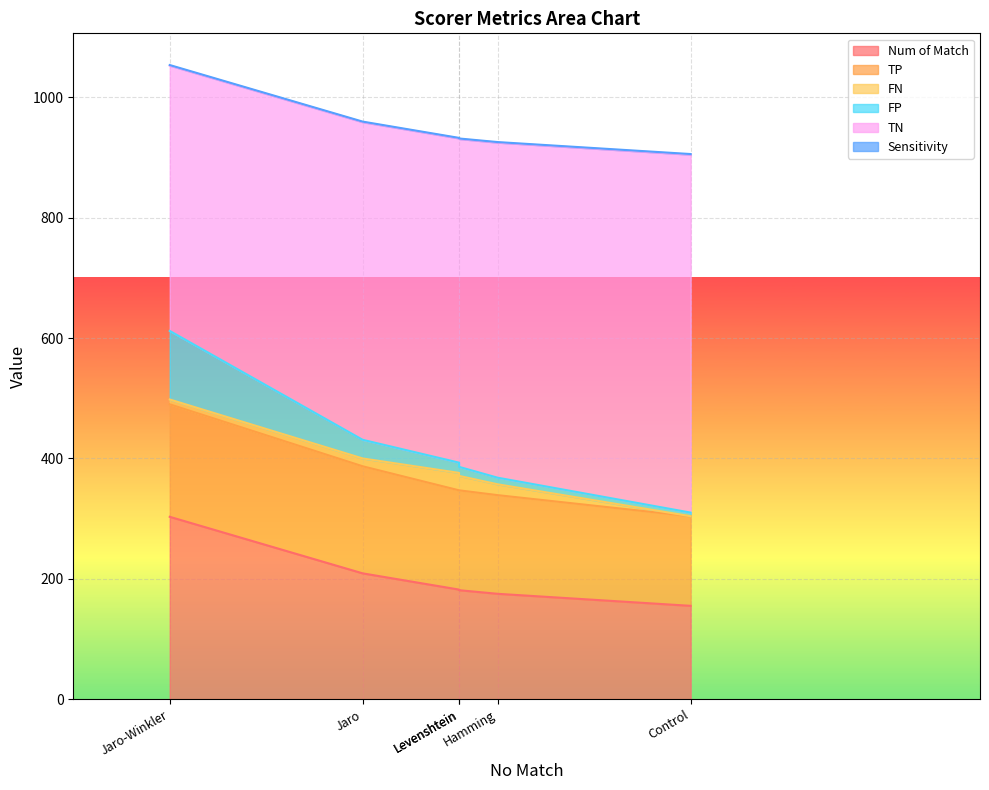

True or false: TN and TP cross at least once.

False